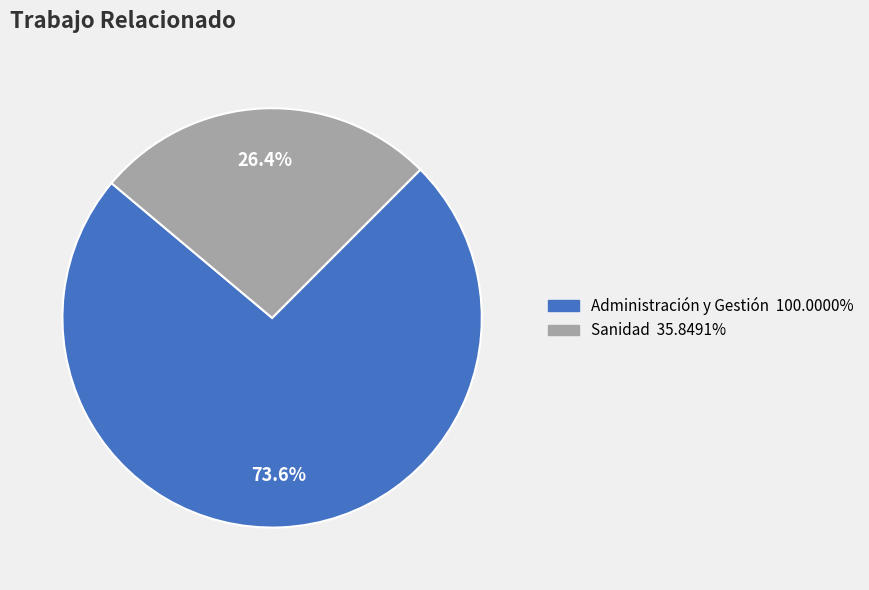

To the nearest percent, what percentage of the pie is Sanidad?

26%